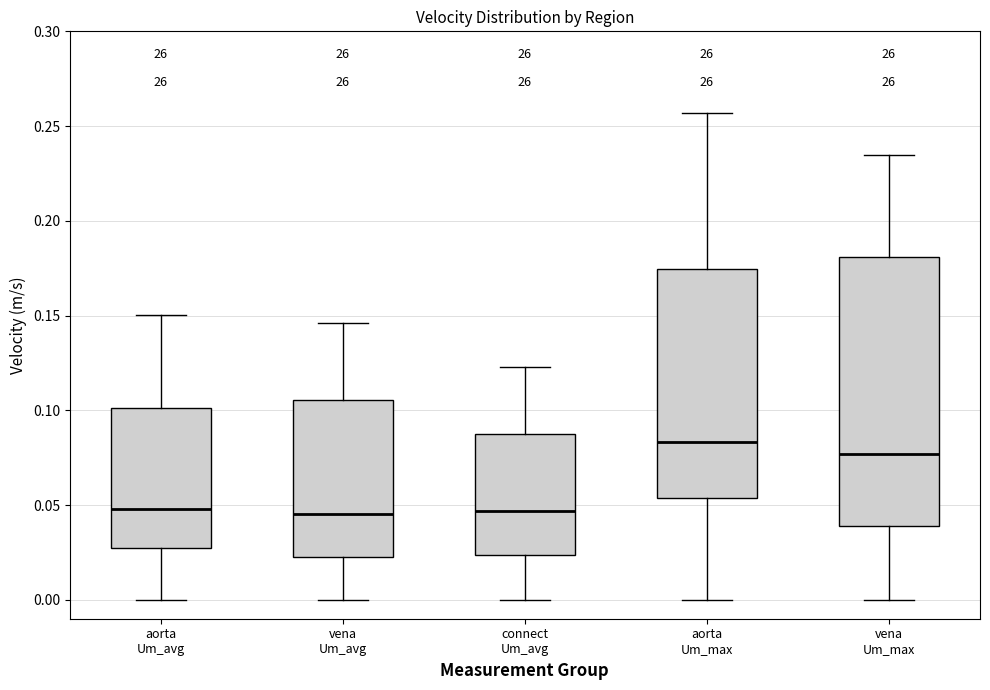

Comparing the boxes themselves (not the whiskers), which one is the tallest?

vena Um_max